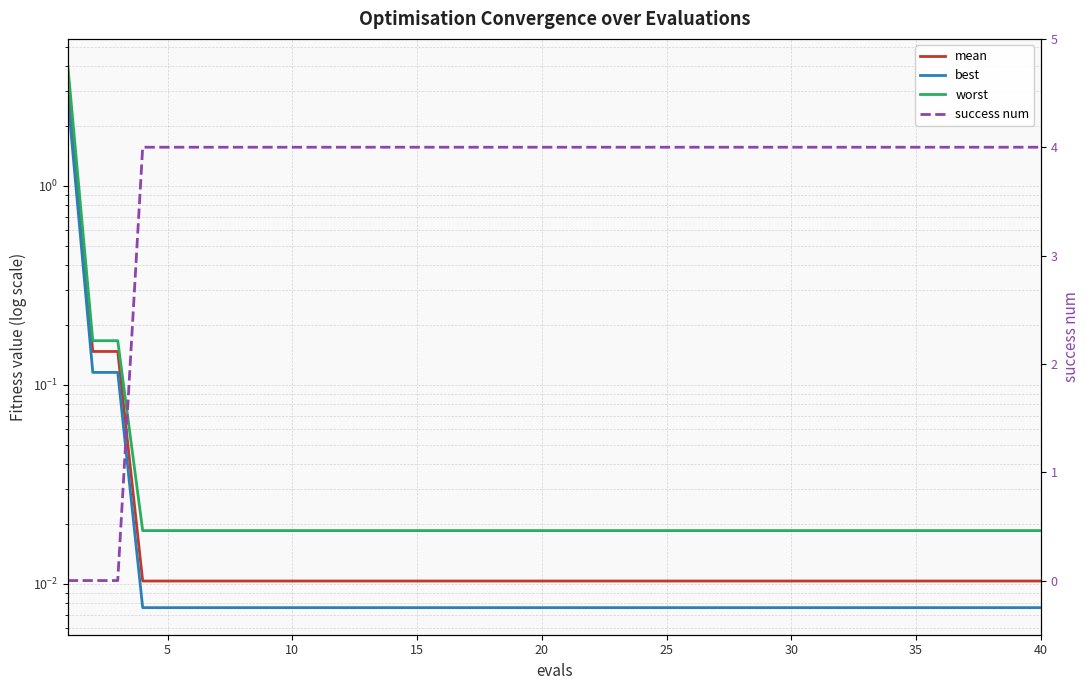

What is the value of the success num point at the 34th from the left?

4.0